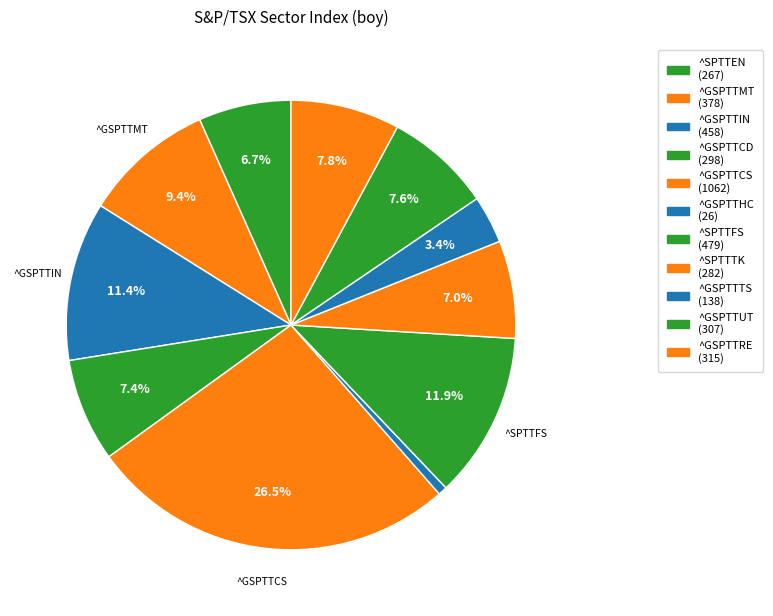

Which category has the biggest portion of the pie?

^GSPTTCS